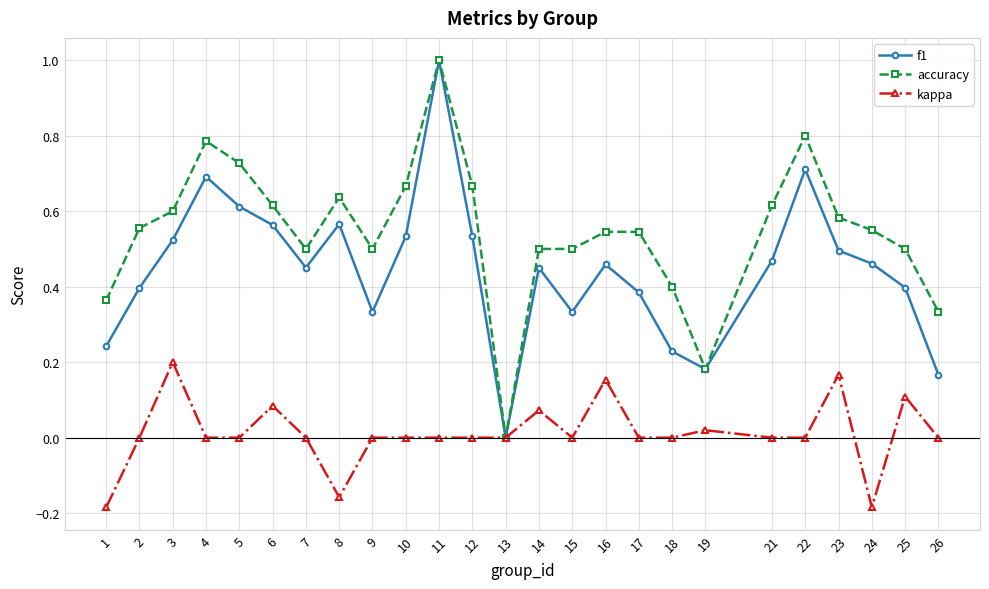

At 5, list the series in order from largest to smallest.

accuracy, f1, kappa